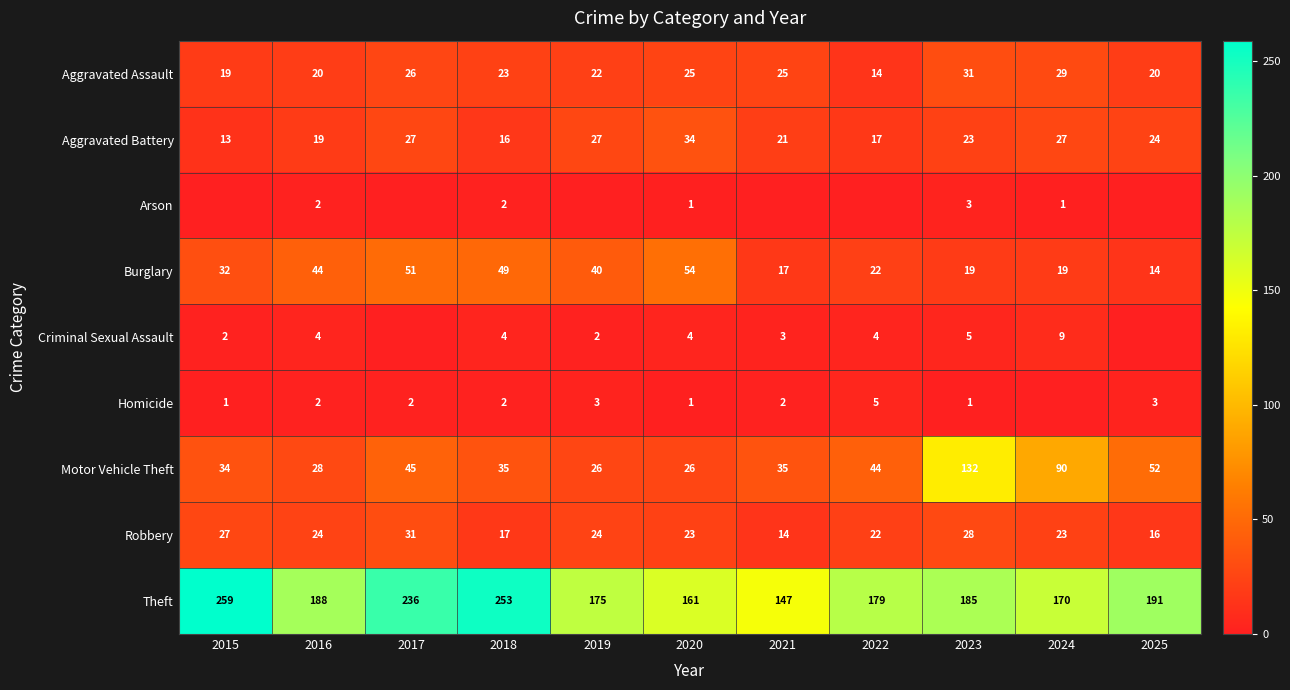

At which label is Aggravated Assault closest to 22?

2019